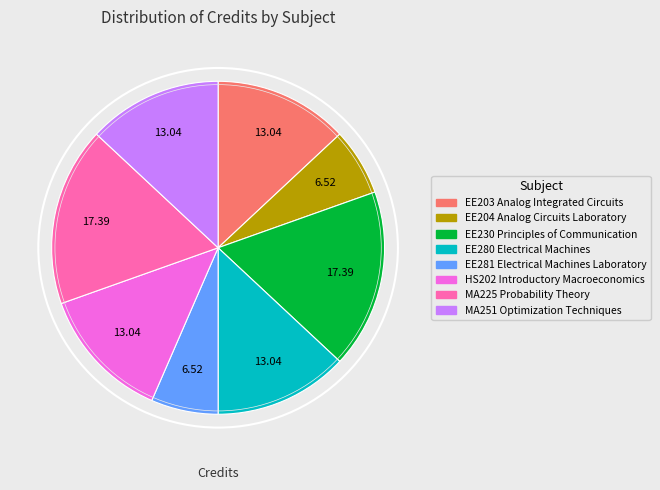

Does any single category account for the majority?

No